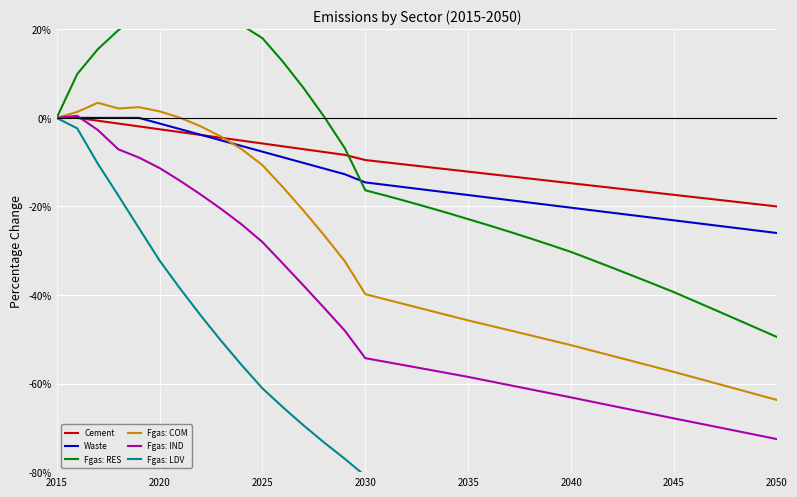

What is the minimum value for Fgas: COM?

-63.7